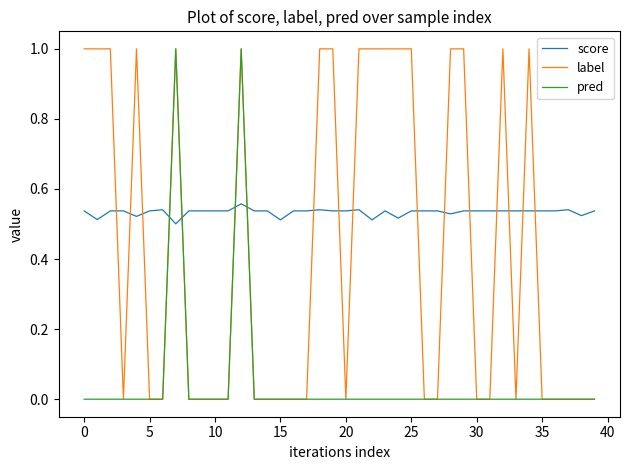

What is the maximum value shown in the chart?

1.0